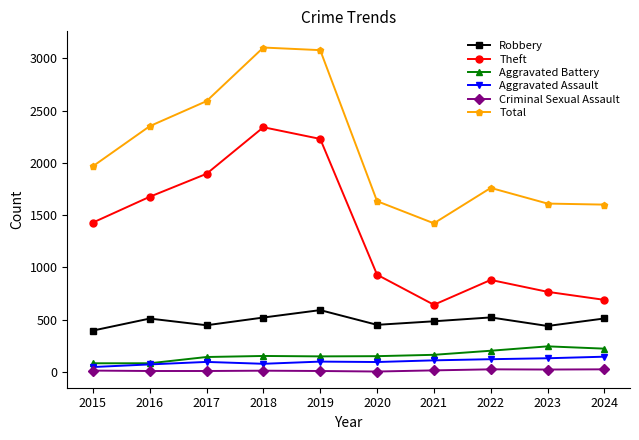

Rank the series by their maximum value, from lowest to highest.

Criminal Sexual Assault, Aggravated Assault, Aggravated Battery, Robbery, Theft, Total